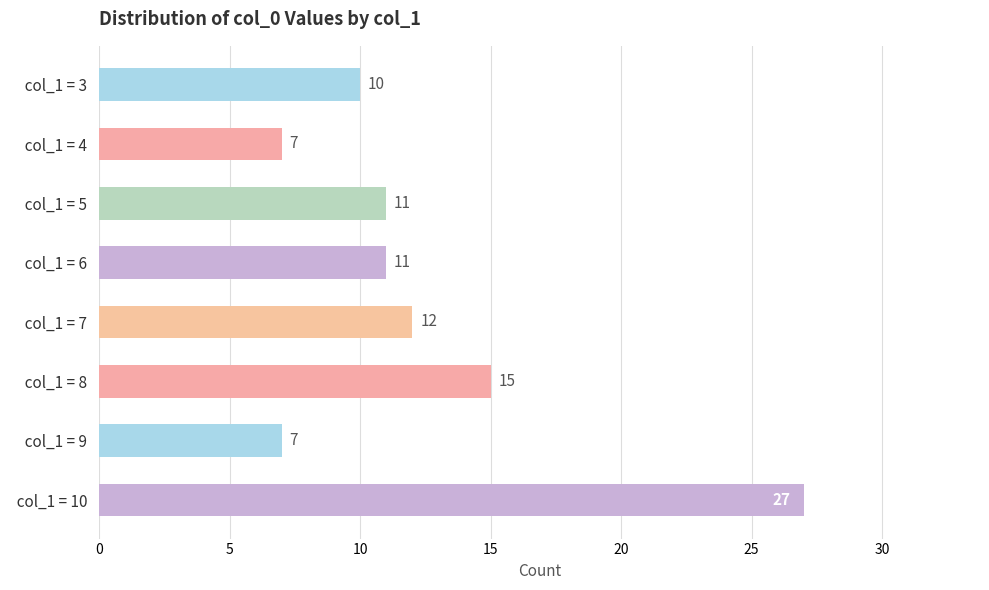

Between   col_1 = 7   and   col_1 = 4  , which is larger?

  col_1 = 7  